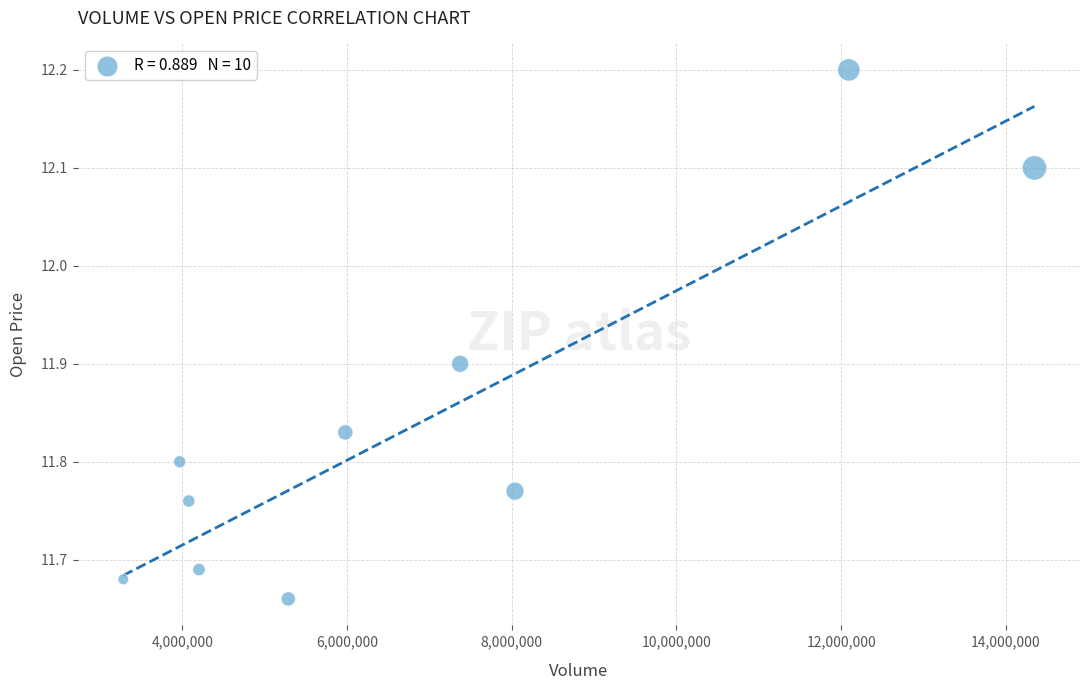

What is the range of Y values (max minus min)?

0.5